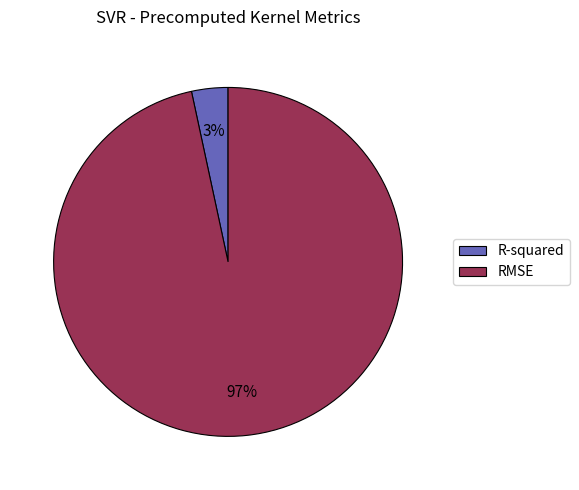

Combined, do R-squared and RMSE account for over 50%?

Yes